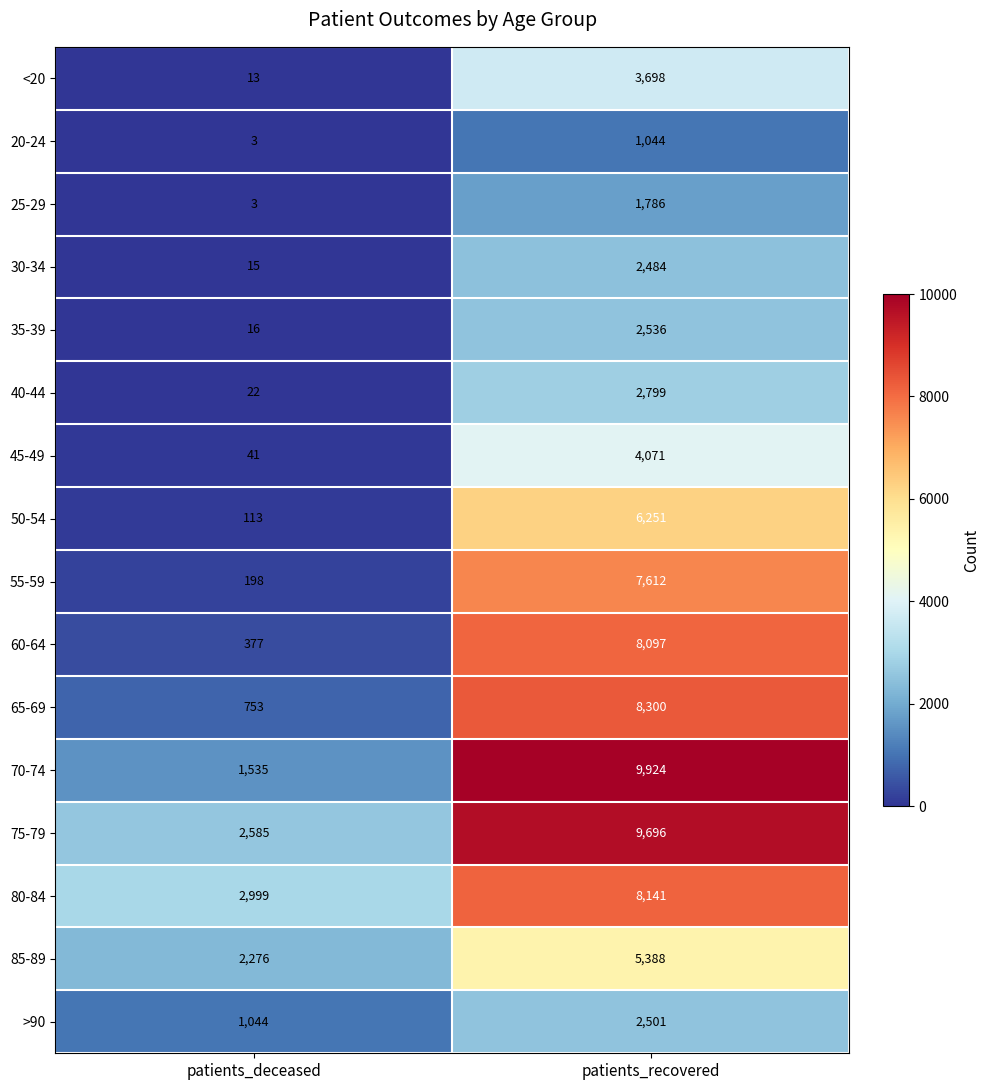

The value of 70-74 at patients_recovered is 9924. True or false?

True